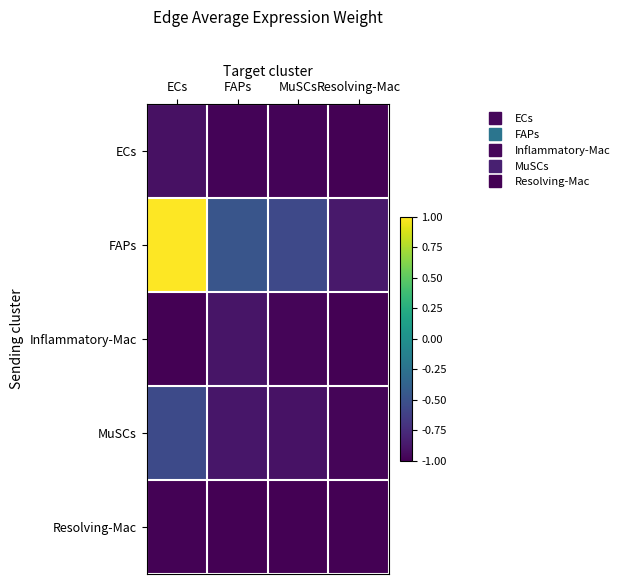

At Resolving-Mac, list the series in order from smallest to largest.

Inflammatory-Mac, Resolving-Mac, ECs, MuSCs, FAPs